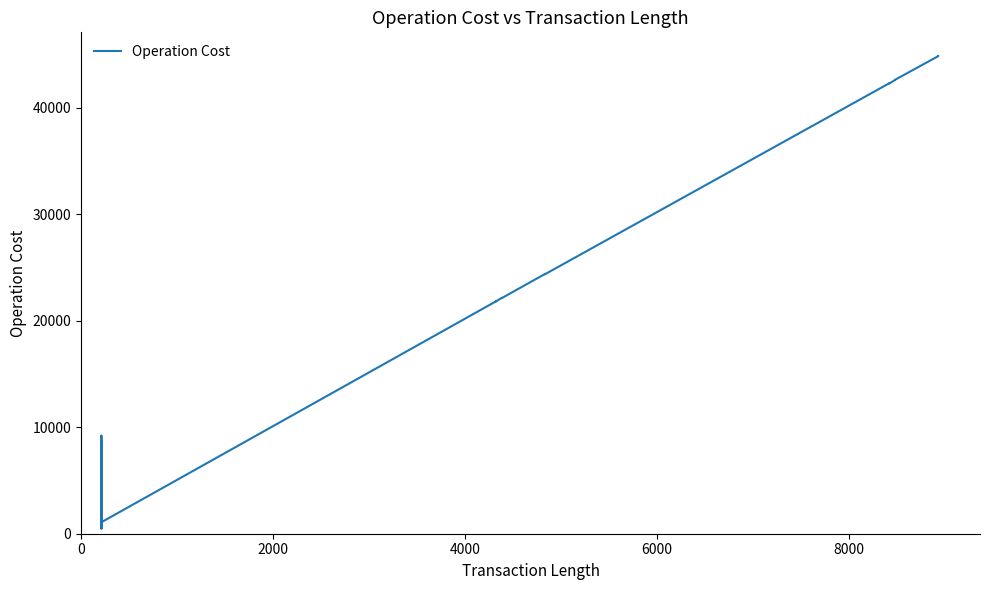

How many lines are shown in the chart?

1